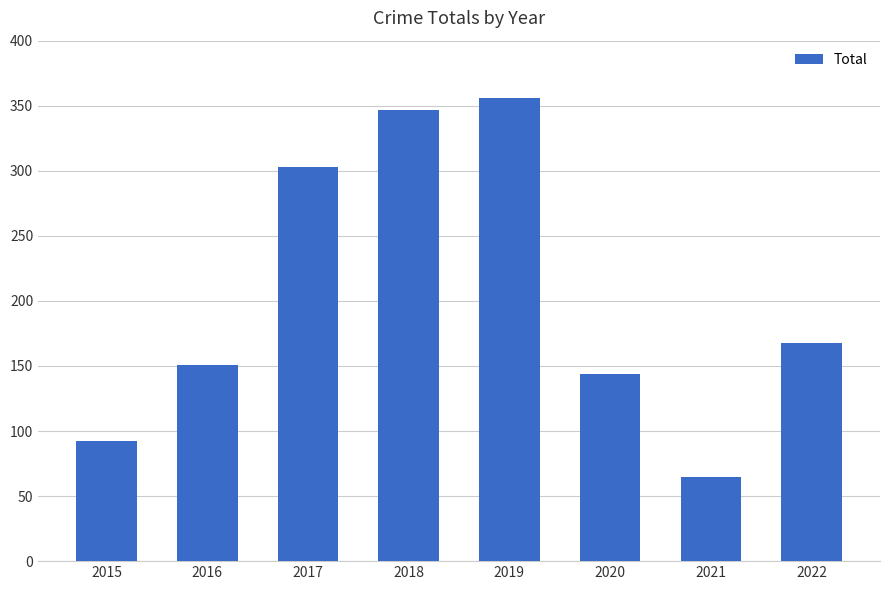

What is the average value?

203